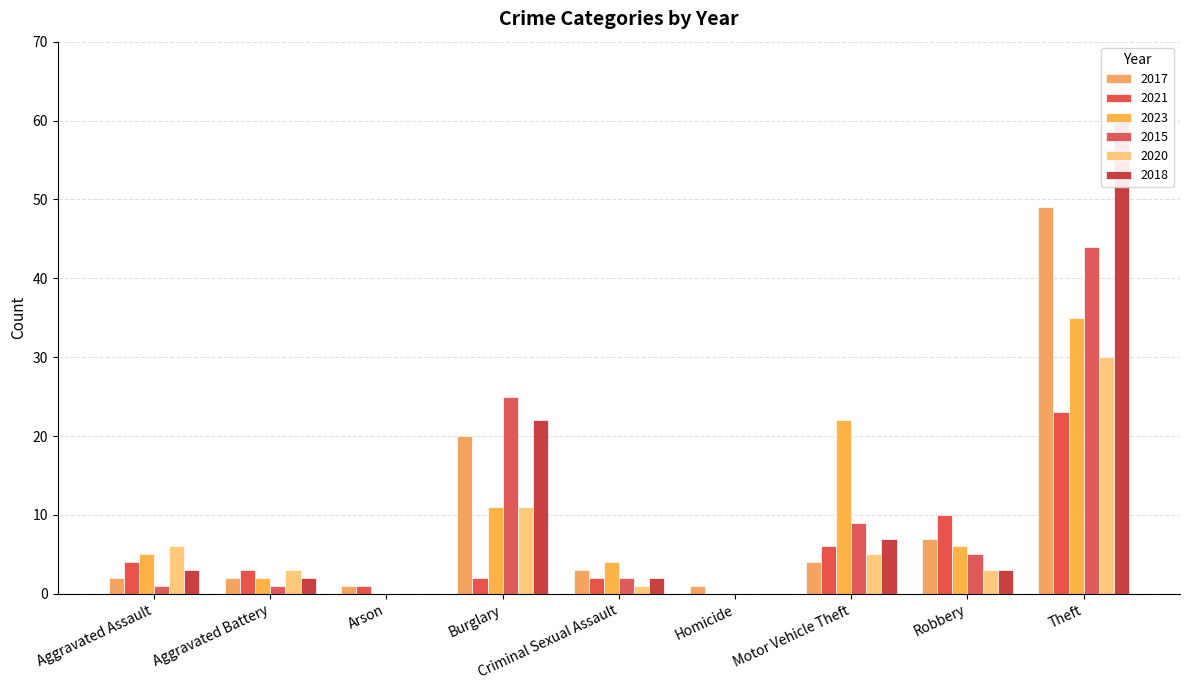

Between Criminal Sexual Assault and Motor Vehicle Theft, which is larger?

Motor Vehicle Theft